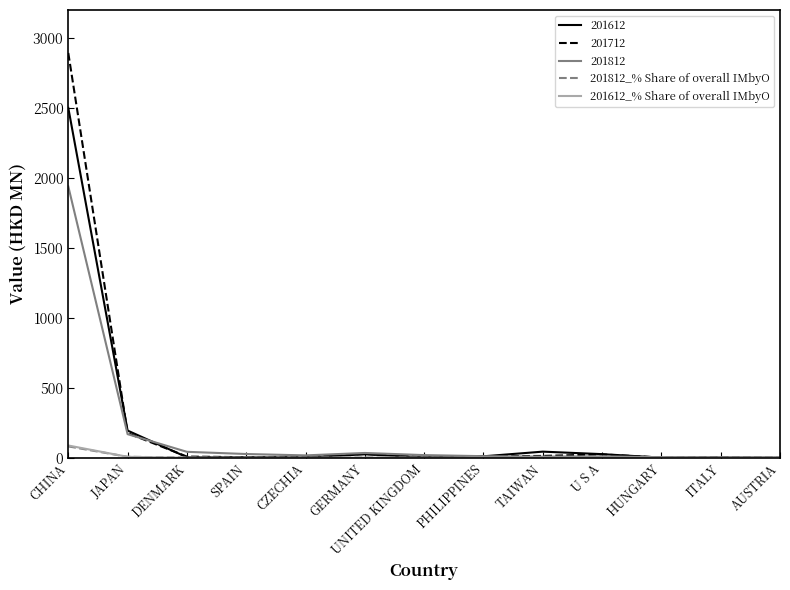

The 201712 series shows 3923.9 at CHINA. True or false?

False